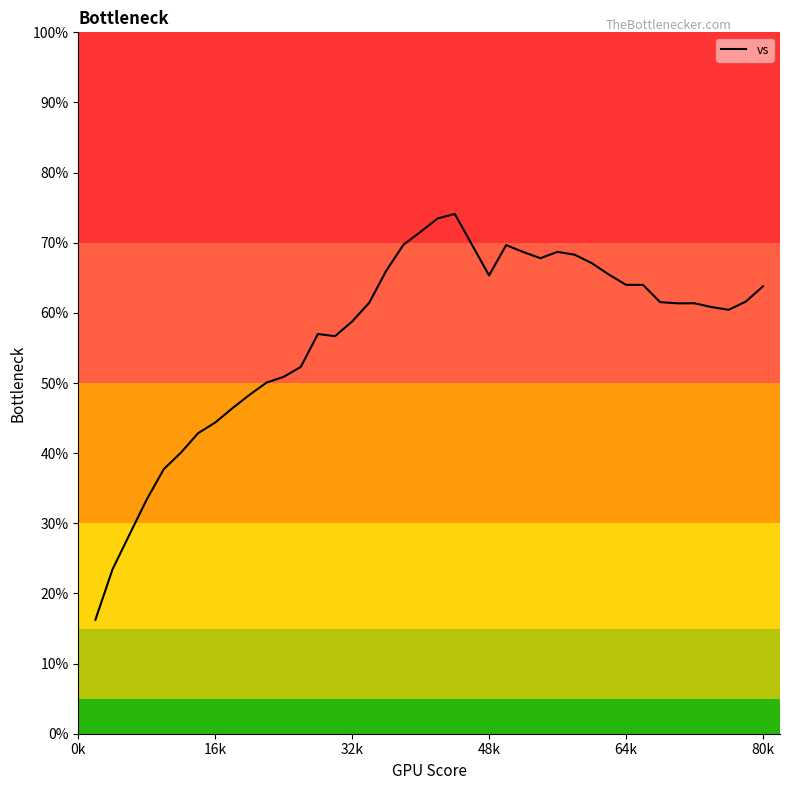

What is the maximum value shown in the chart?

74.1